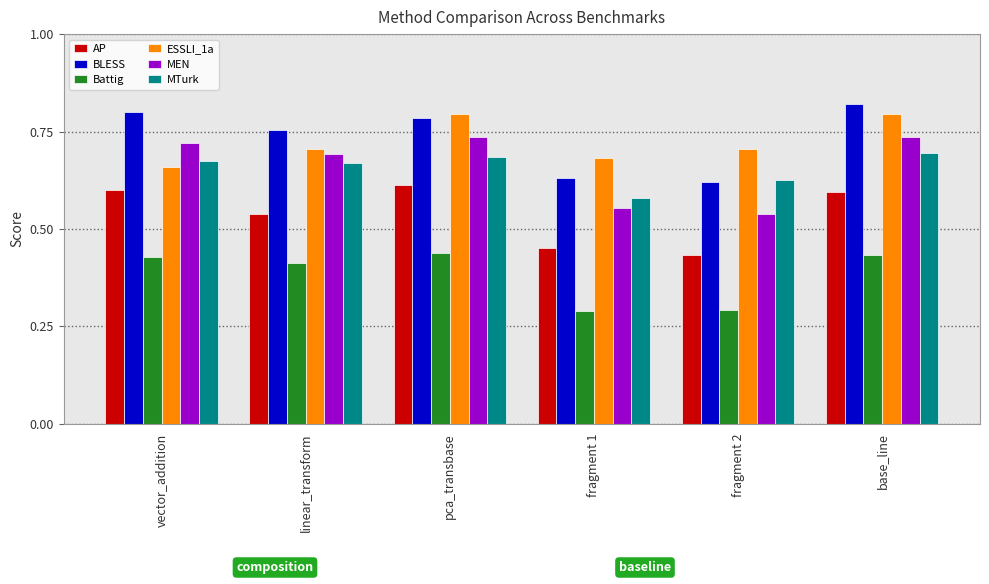

The value of AP at base_line is 1.0. True or false?

False